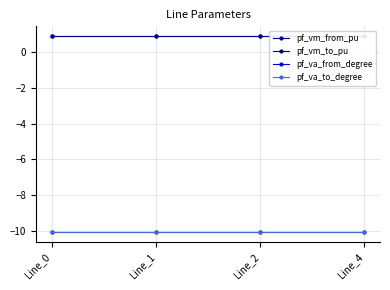

True or false: pf_vm_to_pu has more than 1 points higher than both neighbors.

False